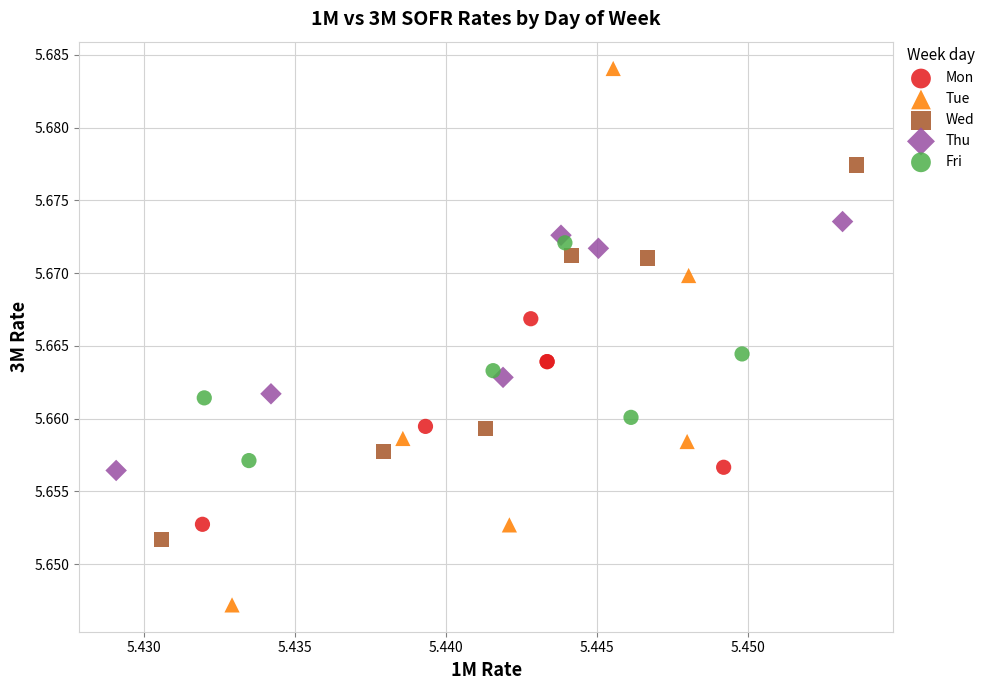

Which series contains the lowest Y value?

Tue